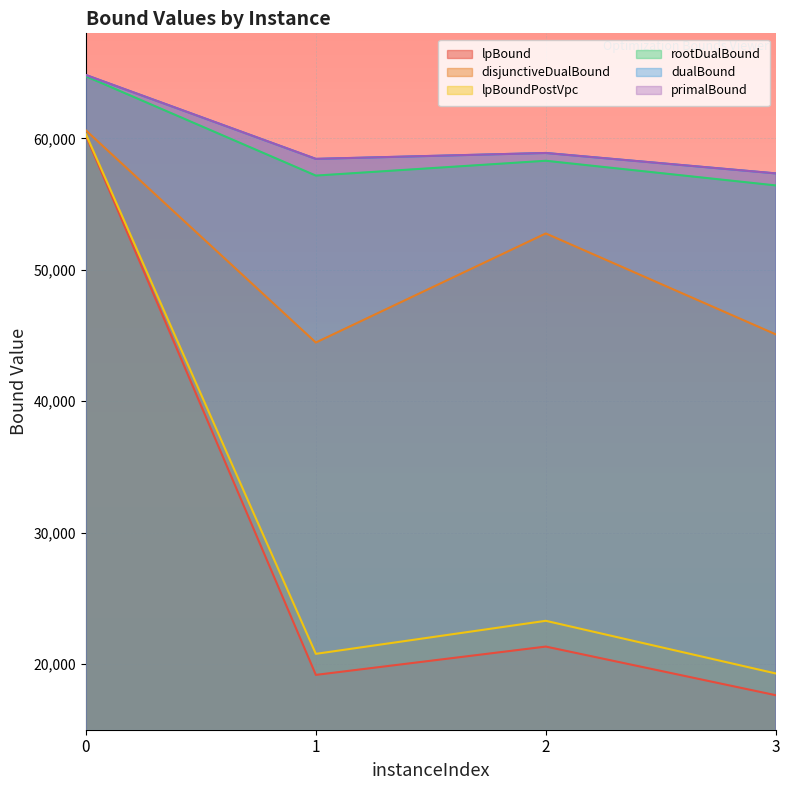

The value of dualBound at 3 is 39387.6. True or false?

False